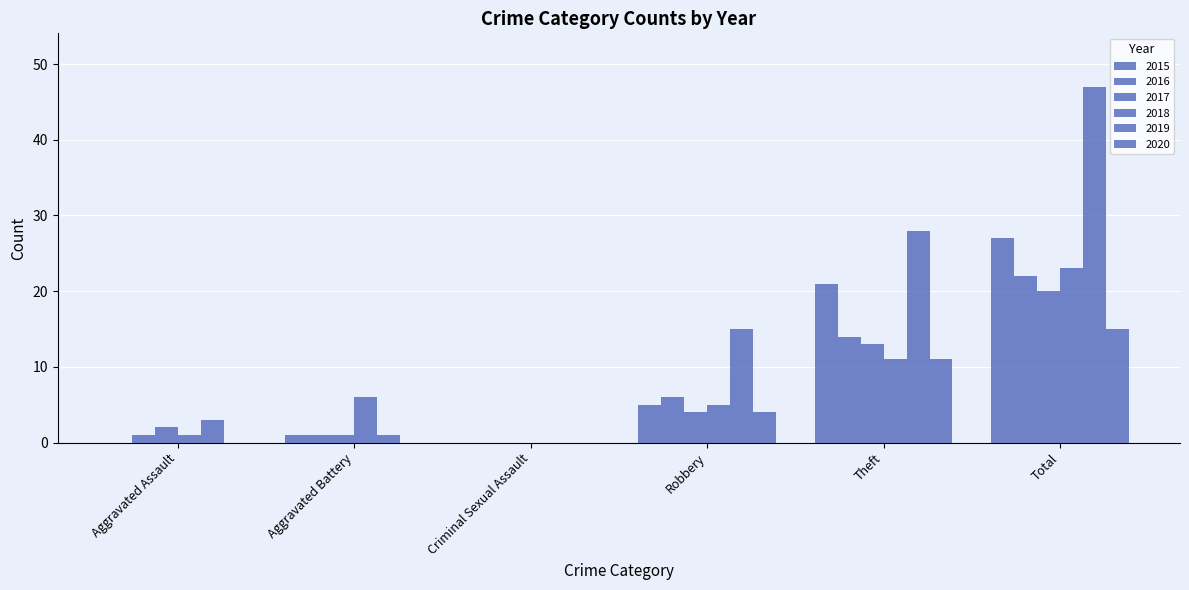

What is the spread (max minus min) of values at Aggravated Battery?

6